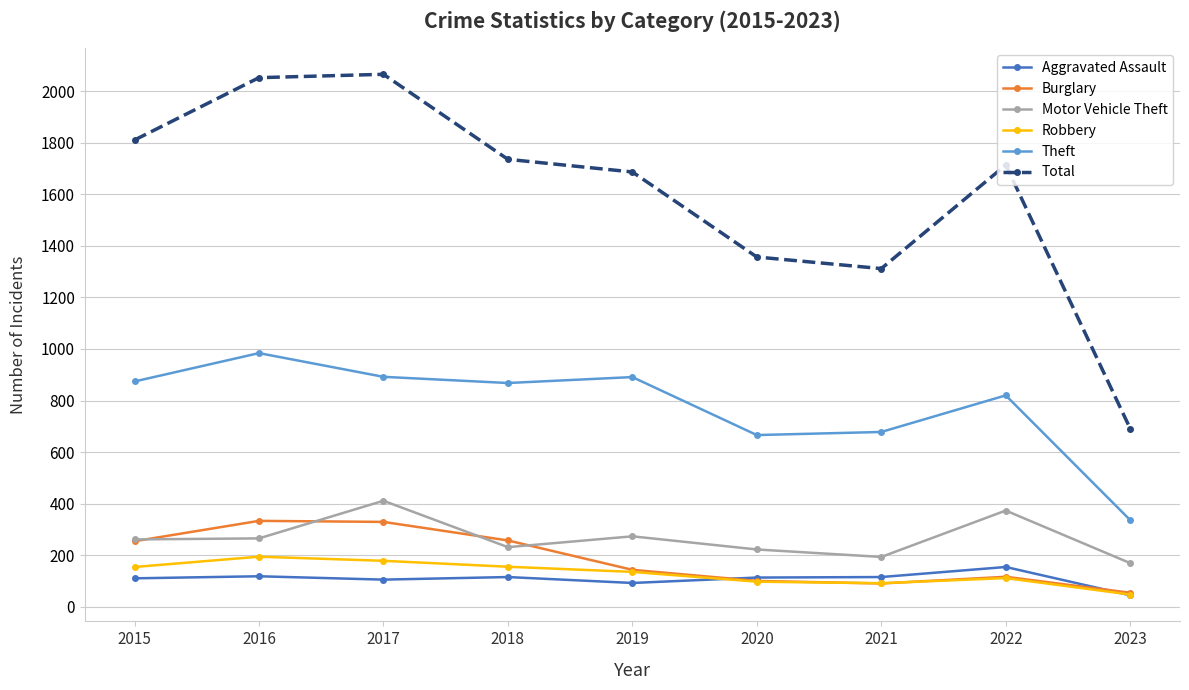

True or false: Aggravated Assault and Total intersect in this chart.

False